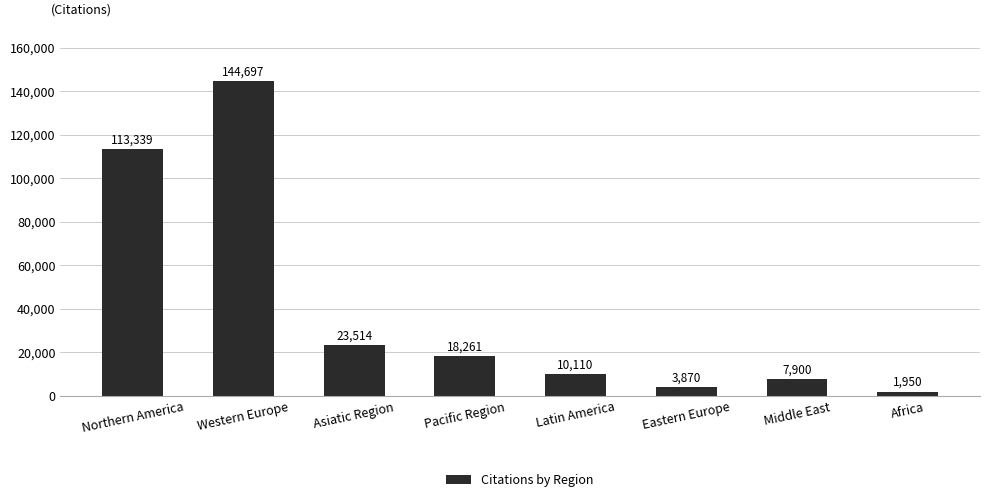

Reading left to right, extract all data points from this chart.

113339	144697	23514	18261	10110	3870	7900	1950